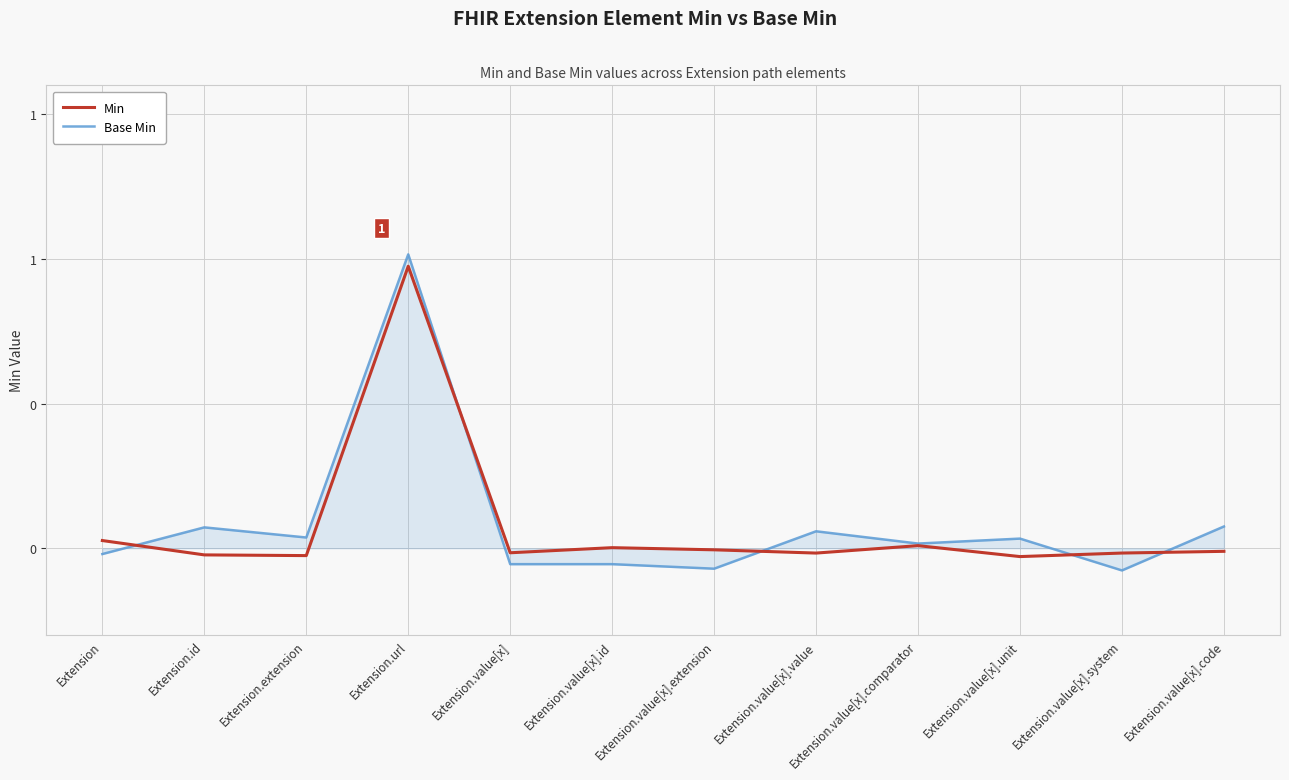

Does the chart display data point markers on the line(s)?

No